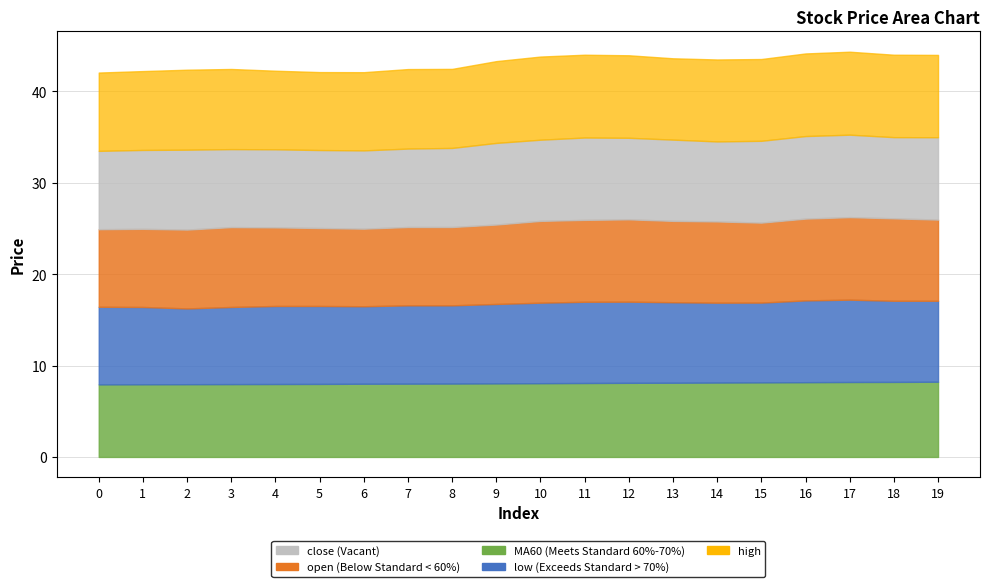

What is the smallest value displayed?

7.9